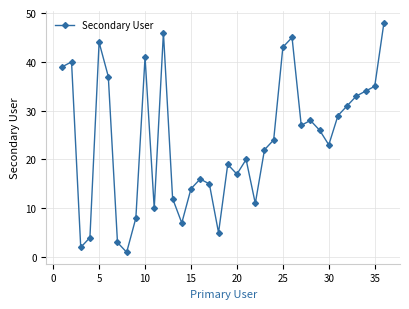

What is the average value?

24